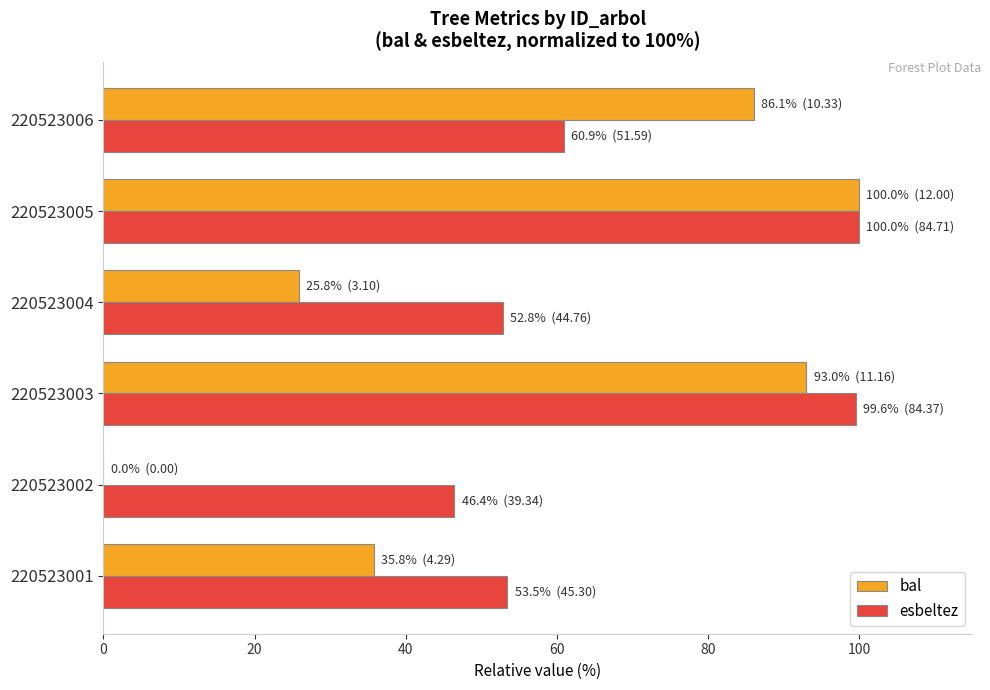

Which series has the largest total across all categories?

esbeltez